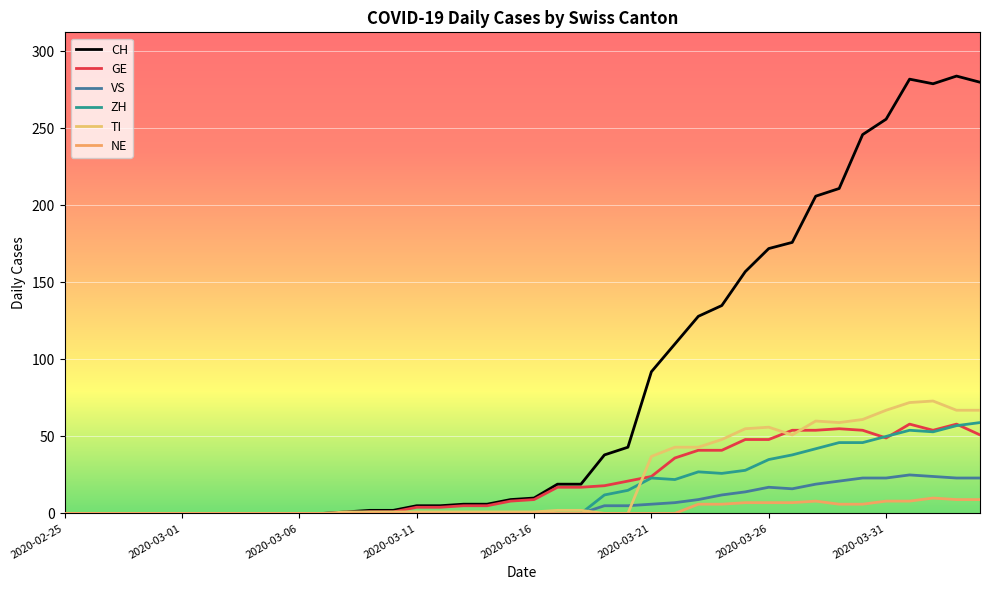

How many values in the NE series exceed 0?

13